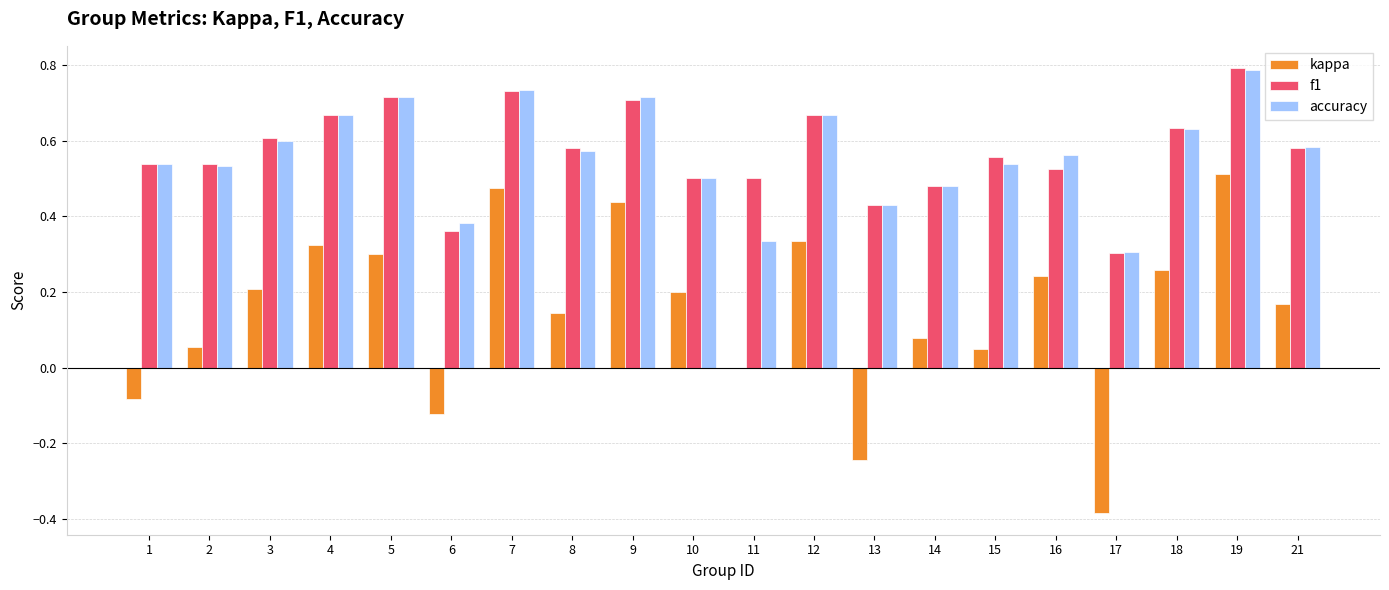

At which category is the sum across all series the highest?

19